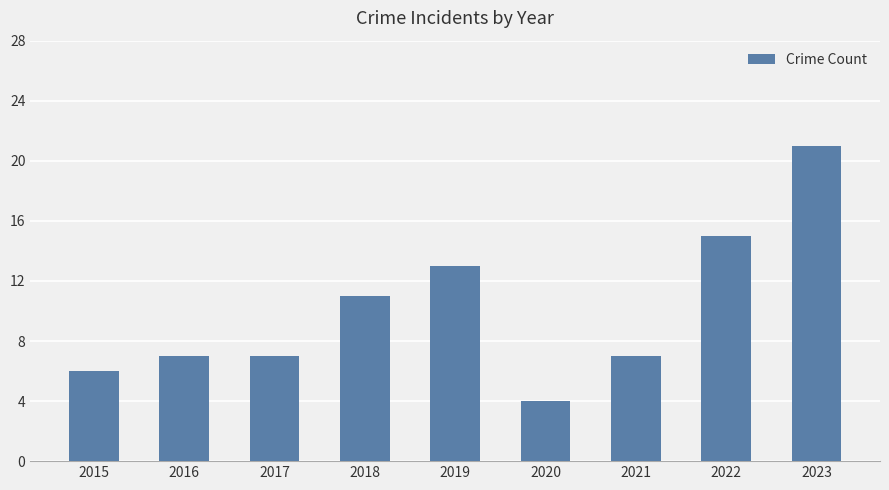

What is the value of the 2nd bar from the left?

7